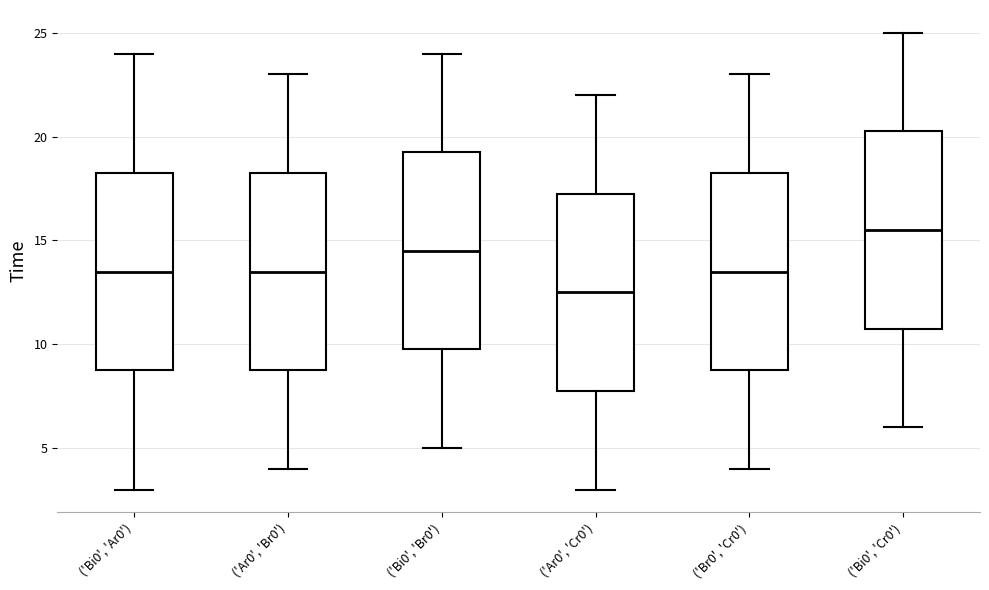

Which box has the highest median line?

('Bi0', 'Cr0')